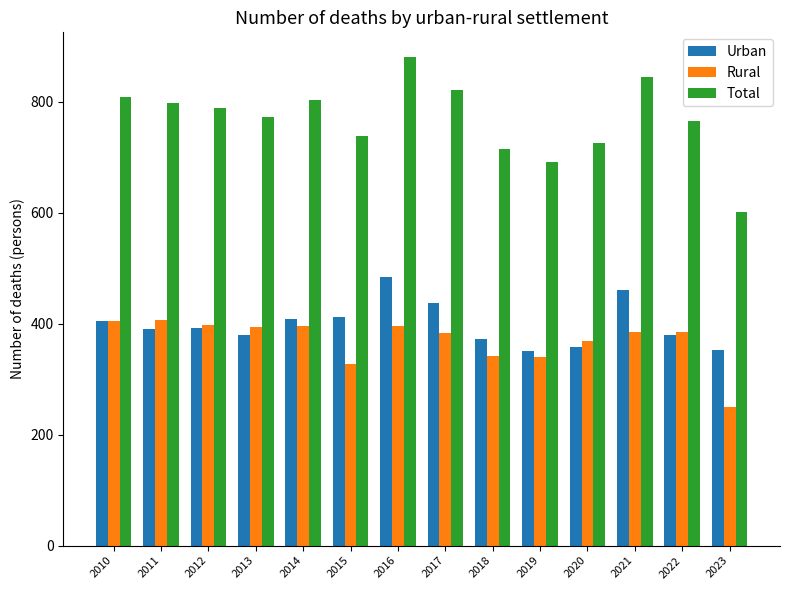

What is the total value across all series at 2012?

1578